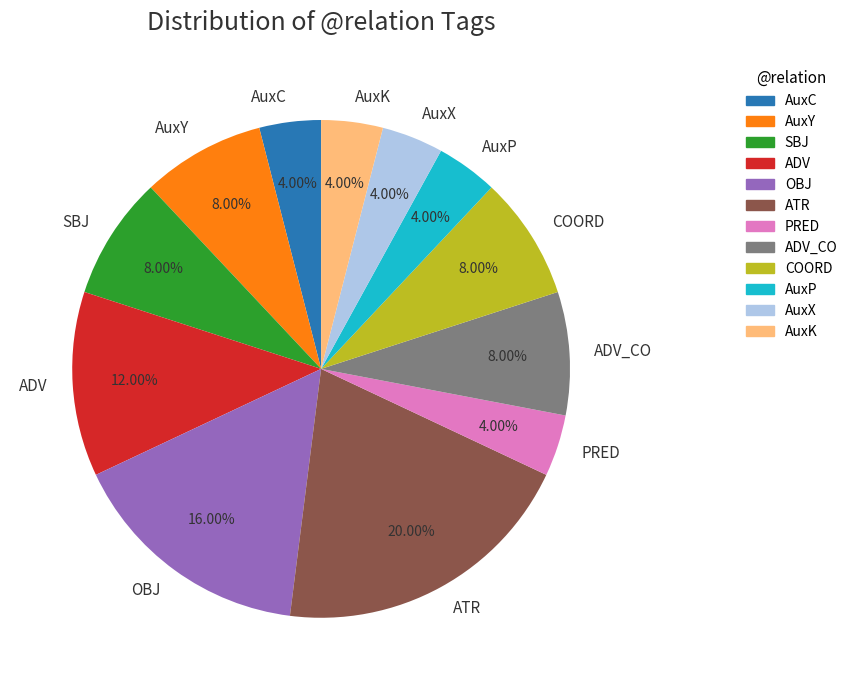

What percentage is the PRED slice, to the nearest percent?

4%